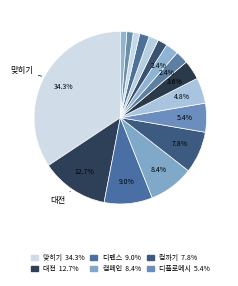

Count the number of slices in the pie.

16